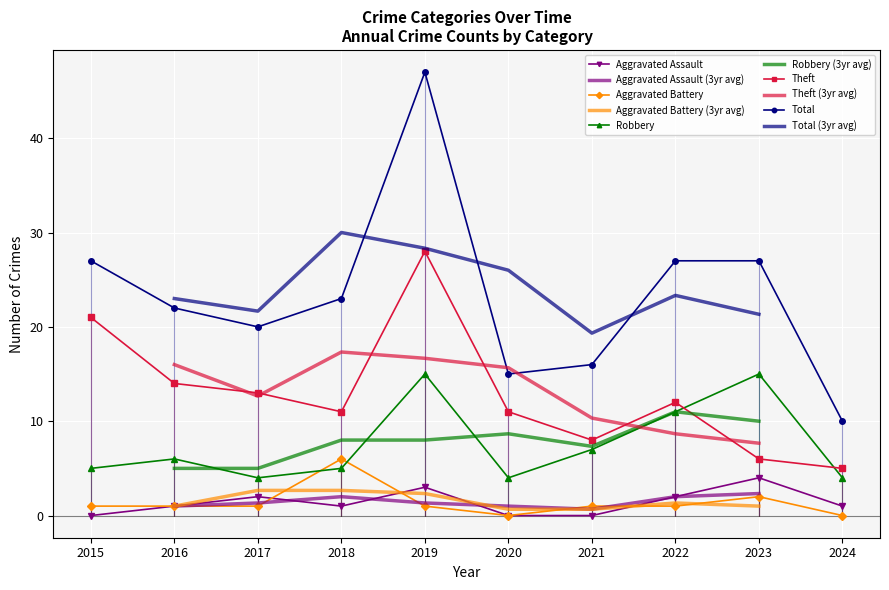

At which label is Total closest to 28?

2015